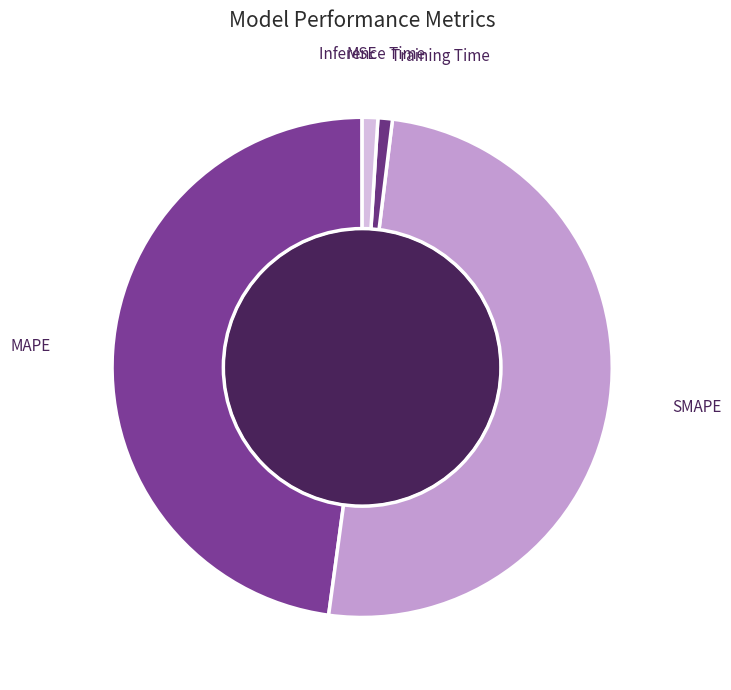

True or false: SMAPE accounts for 50% of the total.

True